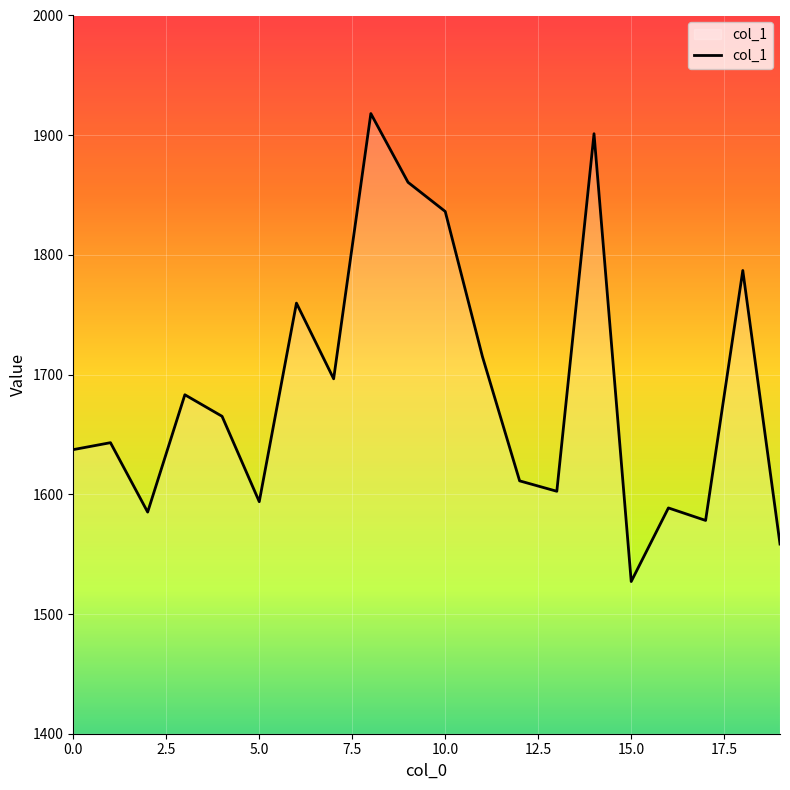

What is the average value?

1687.4